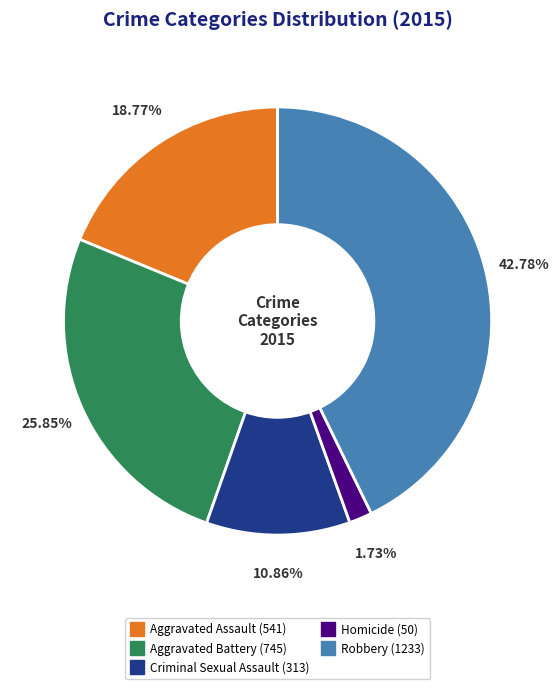

Is it true that Aggravated Battery is 34% of the pie?

False